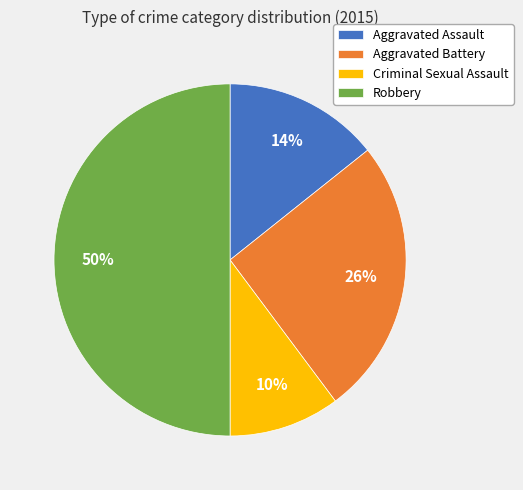

Rank the categories by value from lowest to highest.

Criminal Sexual Assault, Aggravated Assault, Aggravated Battery, Robbery